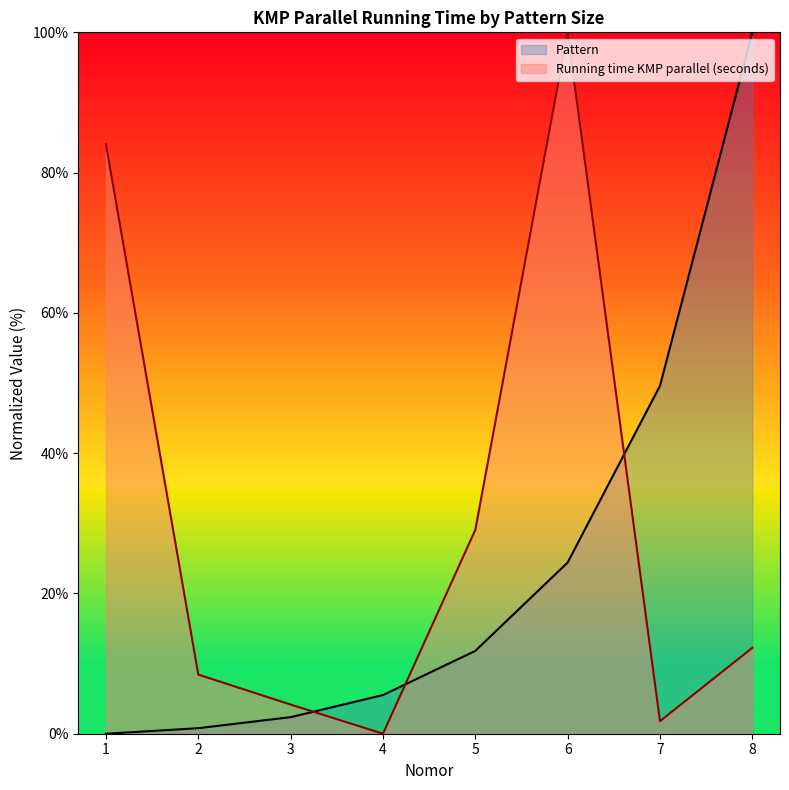

The Pattern series shows 1.1 at 2. True or false?

False